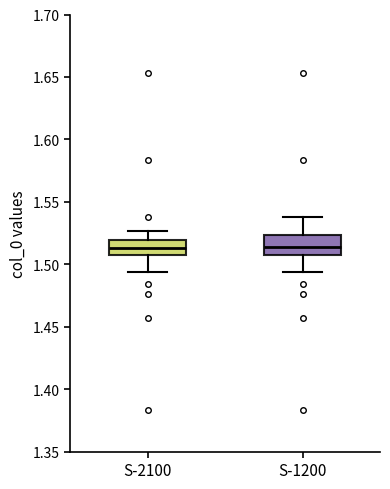

Reading left to right, read every box against the y-axis: the position of its median line, the range the box covers, and the ends of its whiskers. The values are not printed on the chart, so give them approximately, as read against the axis.

S-2100: median 1.515, box 1.510 to 1.520, whiskers 1.495 to 1.525
S-1200: median 1.515, box 1.510 to 1.525, whiskers 1.495 to 1.540